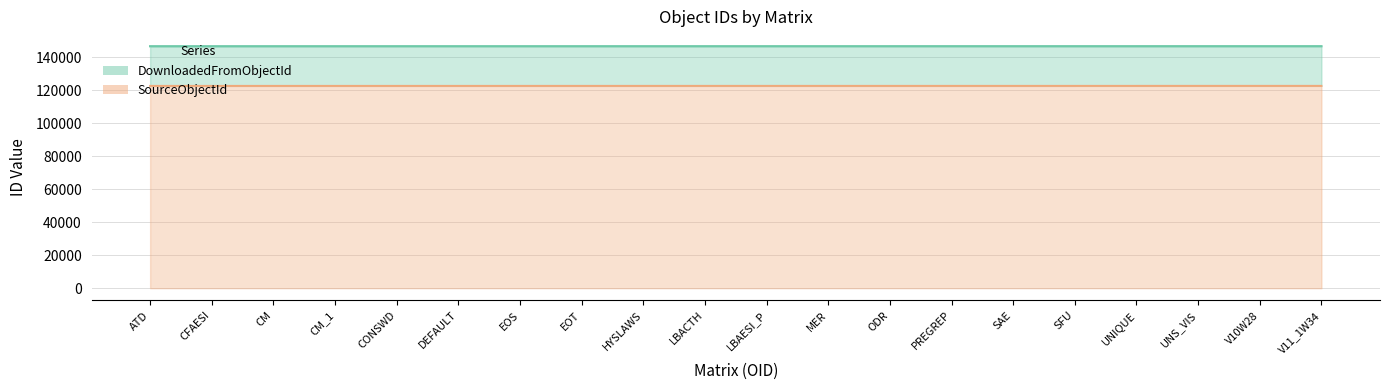

The value of DownloadedFromObjectId at UNS_VIS is 146788. True or false?

True